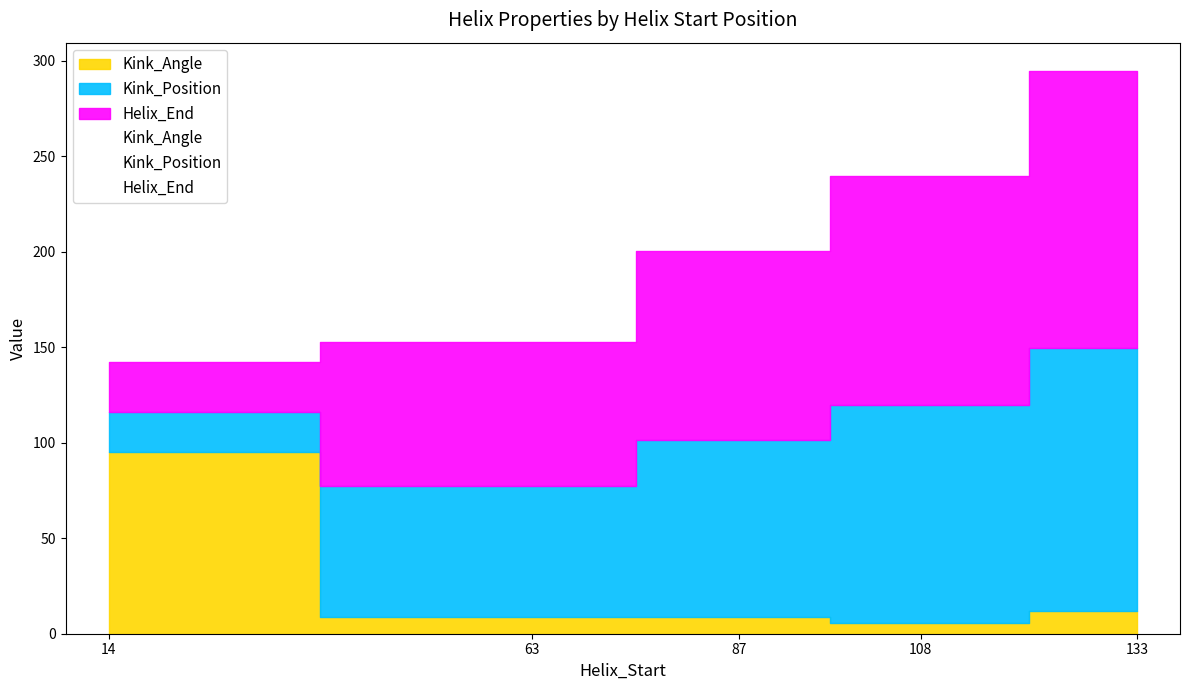

What are all the series names shown in the legend?

Helix_End, Kink_Position, Kink_Angle